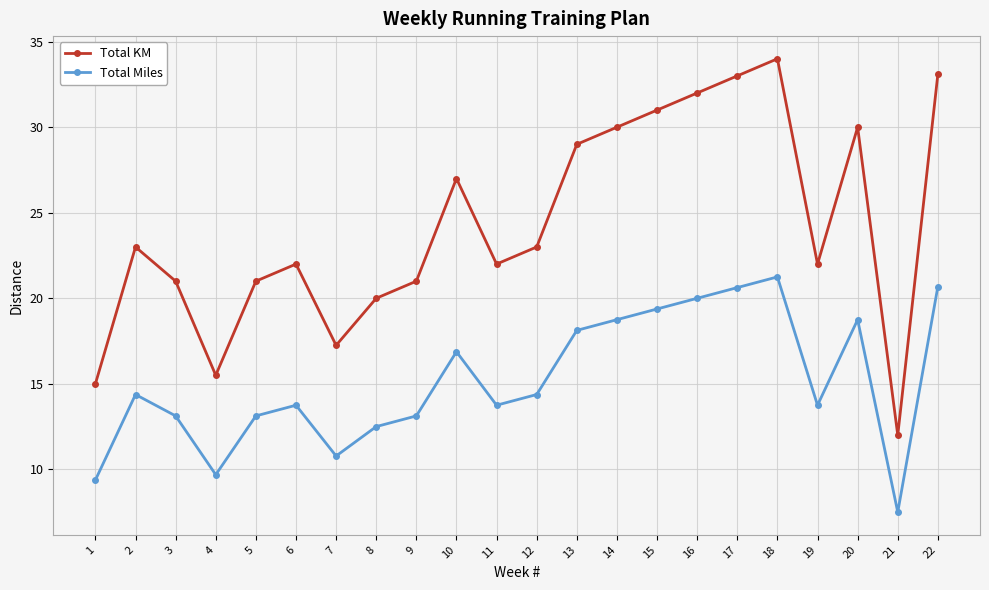

What is the average value of the Total KM series?

24.3